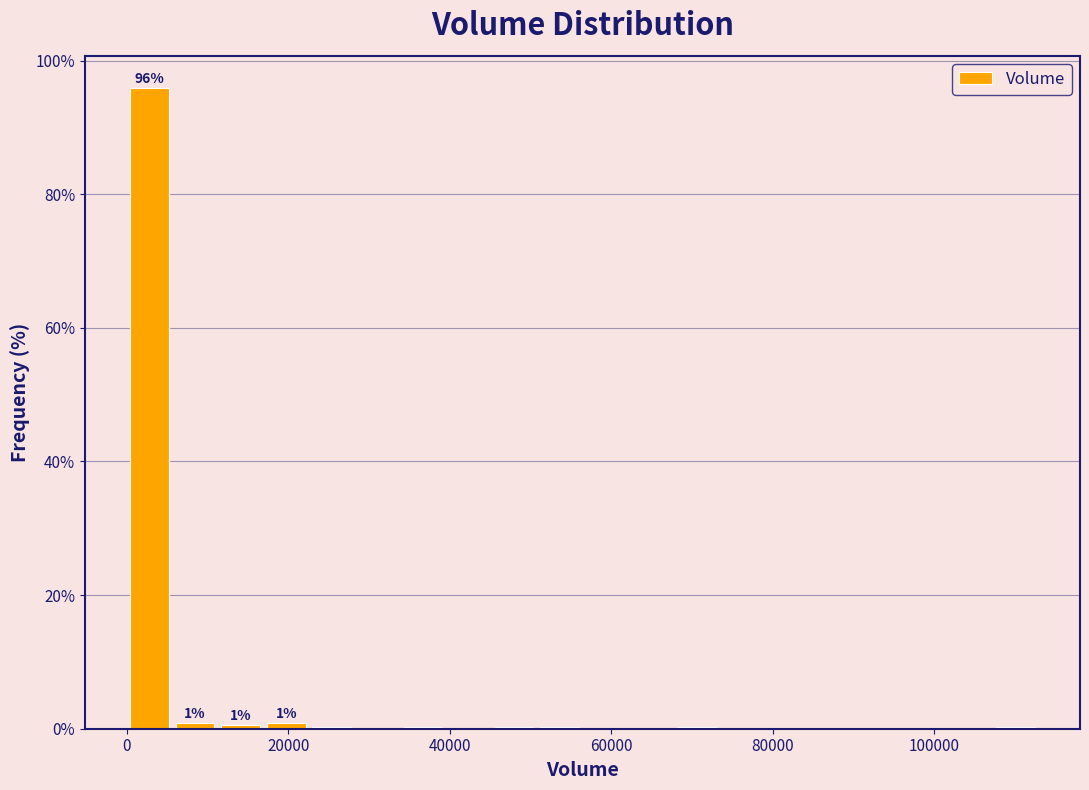

Around what value on the x-axis is the tallest bar? Give the approximate position of its centre, as read against the axis.

2000